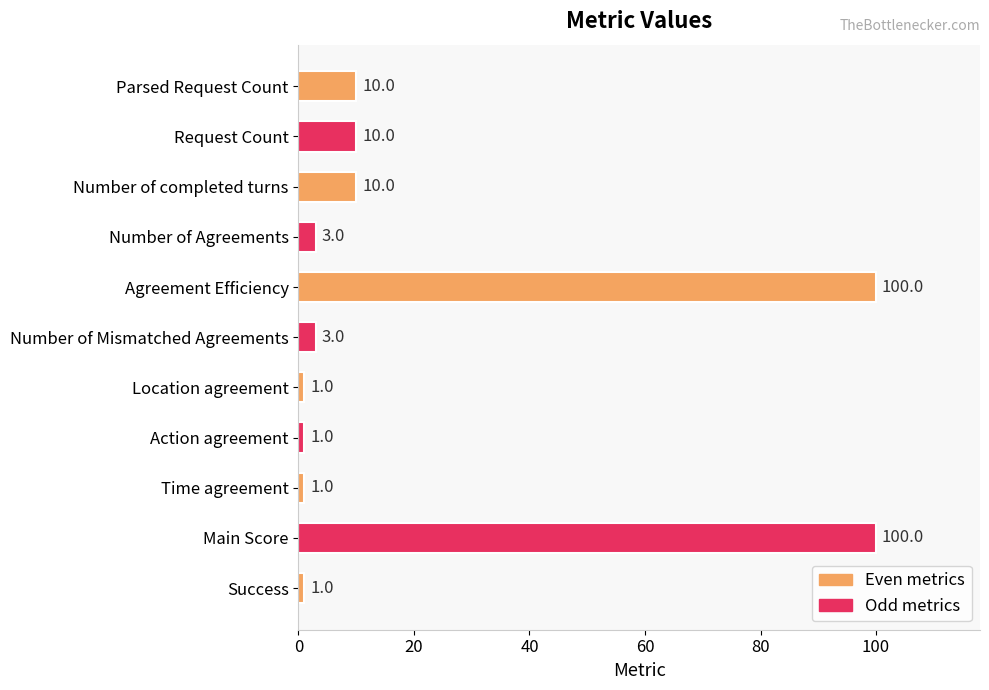

What is the change in value from Number of completed turns to Number of Agreements?

-7